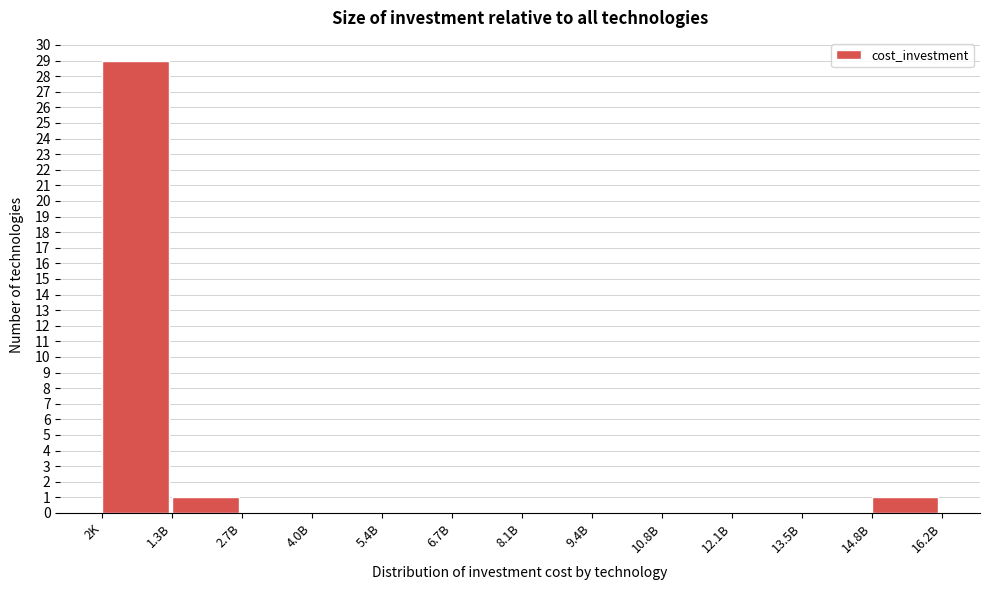

Reading right to left, transcribe all the data shown in this chart.

14.8B=1	13.5B=0	12.1B=0	10.8B=0	9.4B=0	8.1B=0	6.7B=0	5.4B=0	4.0B=0	2.7B=0	1.3B=1	2K=29